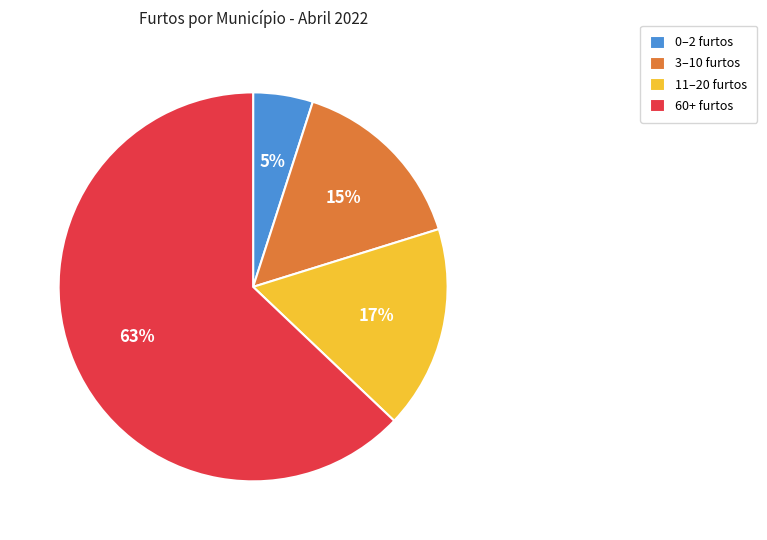

Does any single category account for the majority?

Yes